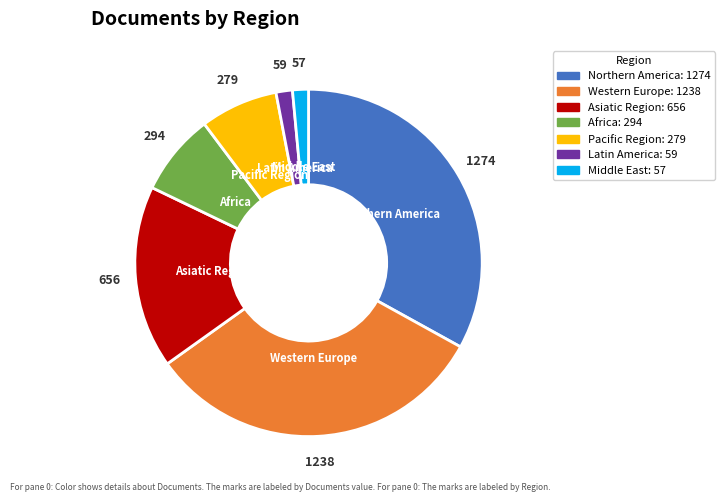

What is the largest slice in the pie chart?

Northern America